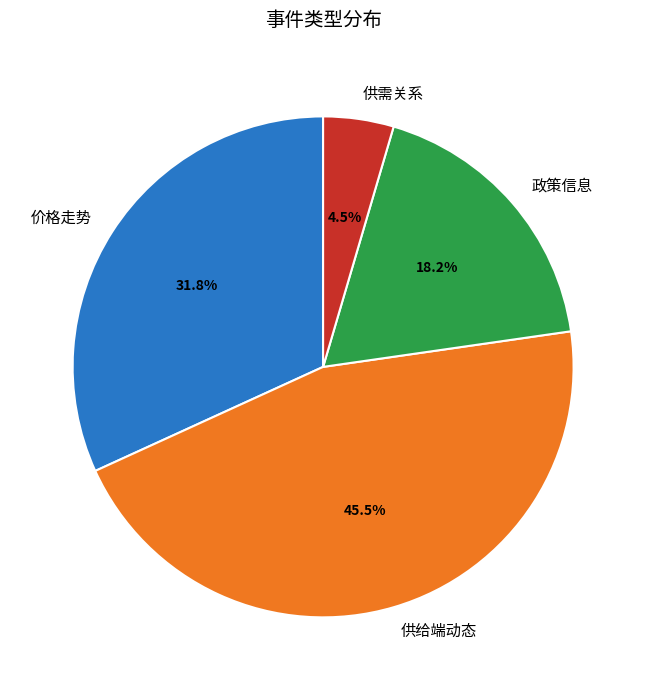

Is there any slice that represents more than half of the pie?

No